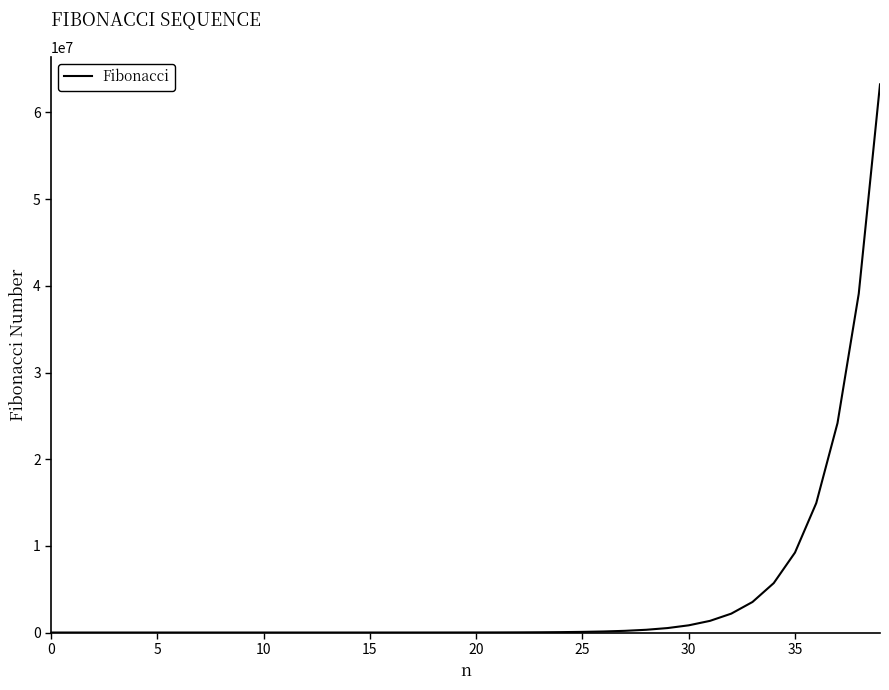

What is the maximum value shown in the chart?

63245986